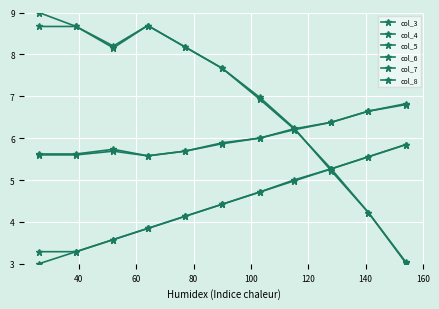

True or false: col_8 and col_6 intersect in this chart.

False